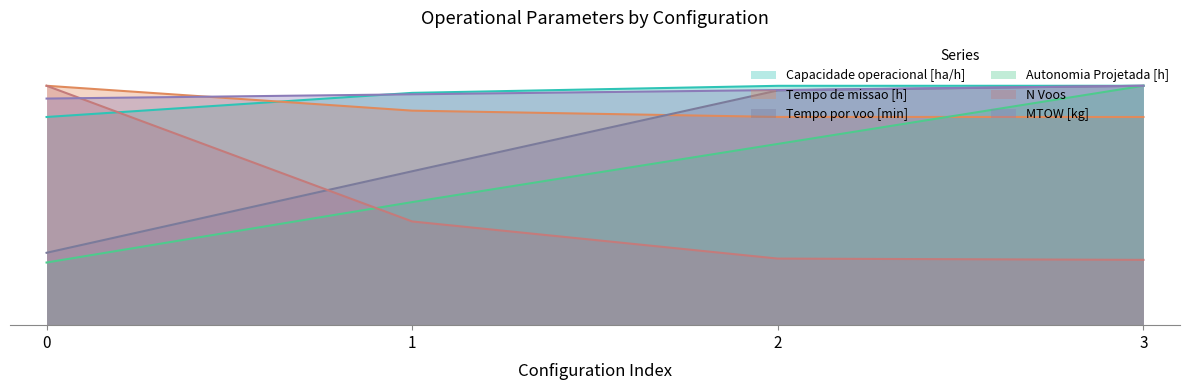

List the labels in order of MTOW [kg] value, largest first.

3, 2, 1, 0